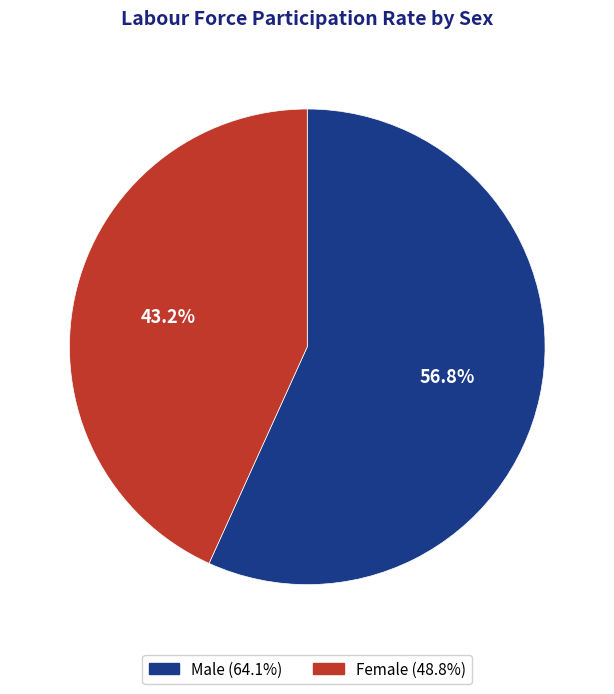

To the nearest percent, what is the difference between the Male and Female slice percentages?

14%